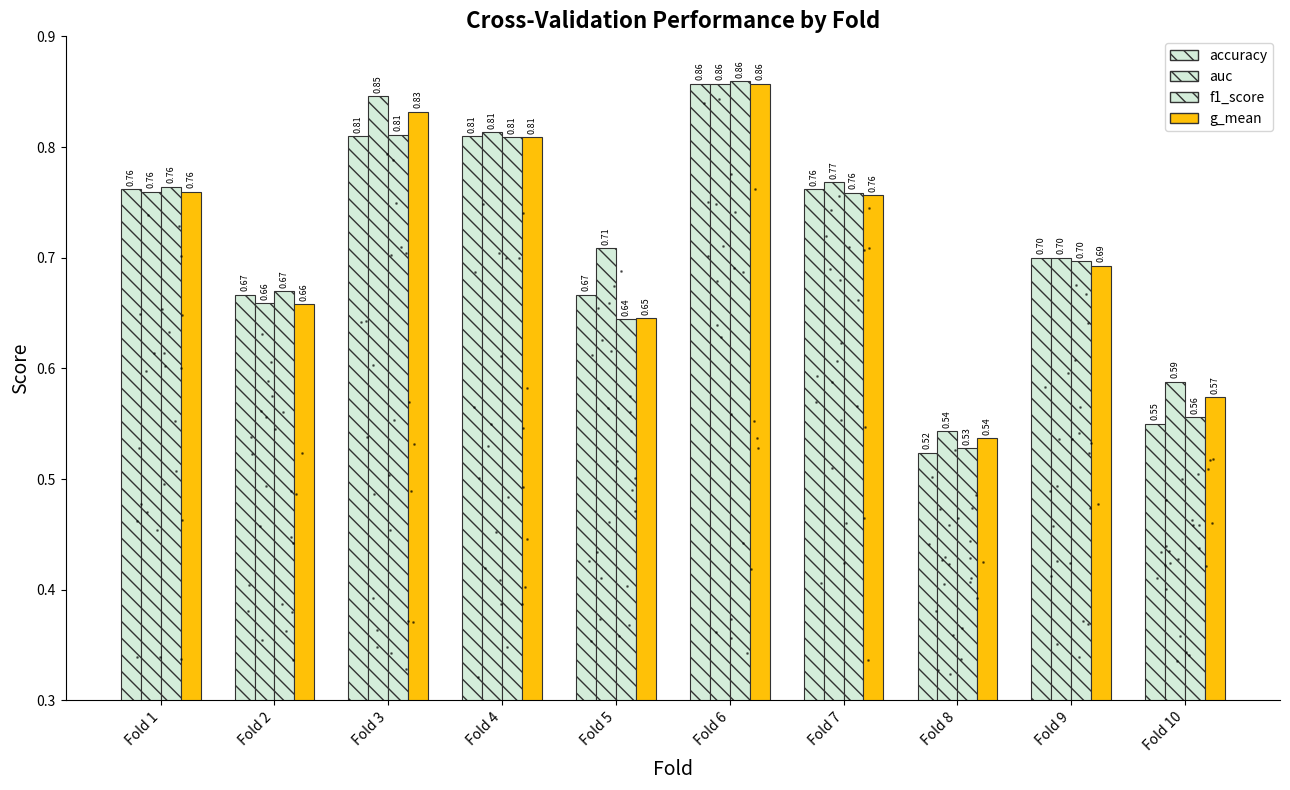

Between Fold 1 and Fold 10, which series saw the biggest shift?

accuracy